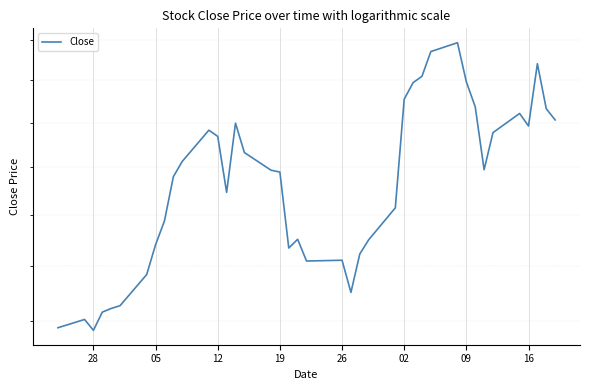

Reading right to left, transcribe all the data shown in this chart.

34.1	34.6	36.8	33.8	34.4	33.5	31.9	34.7	35.9	37.9	37.4	36.2	35.9	35.1	30.3	29.0	28.5	27.0	28.2	28.2	29.0	28.7	31.8	31.9	32.7	34.0	30.9	33.4	33.7	32.3	31.6	29.8	28.8	27.7	26.5	26.5	26.3	25.7	26.1	25.8